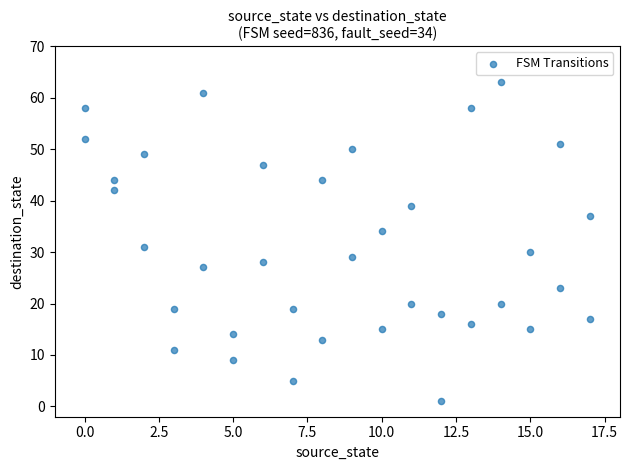

What Y value in the scatter plot is closest to 32?

31